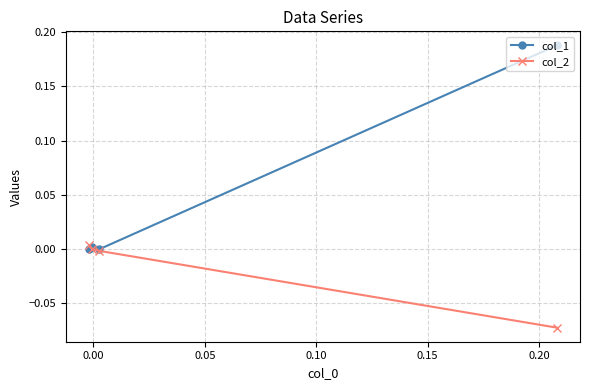

Rank the series by their average value, from highest to lowest.

col_1, col_2